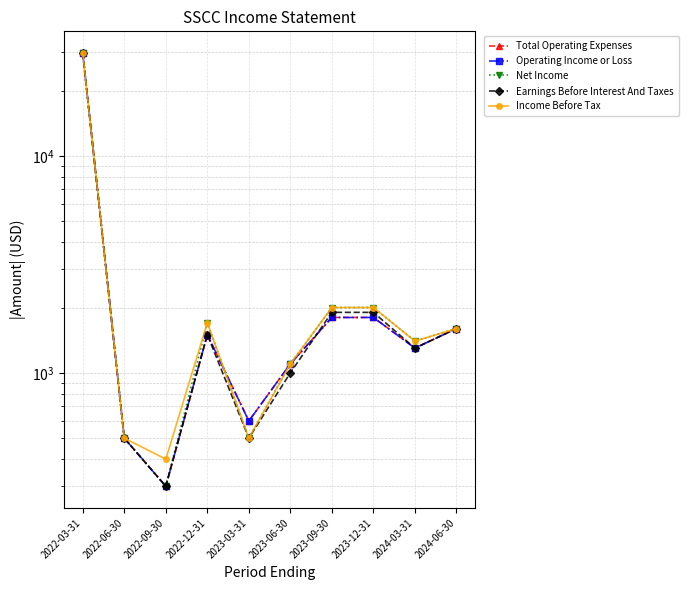

Which series has the largest total across all categories?

Income Before Tax